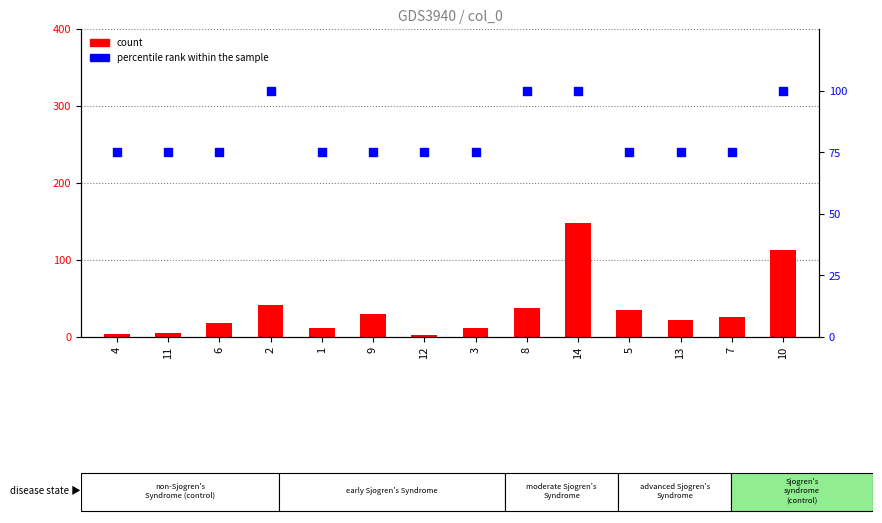

At which category is the sum across all series the highest?

14